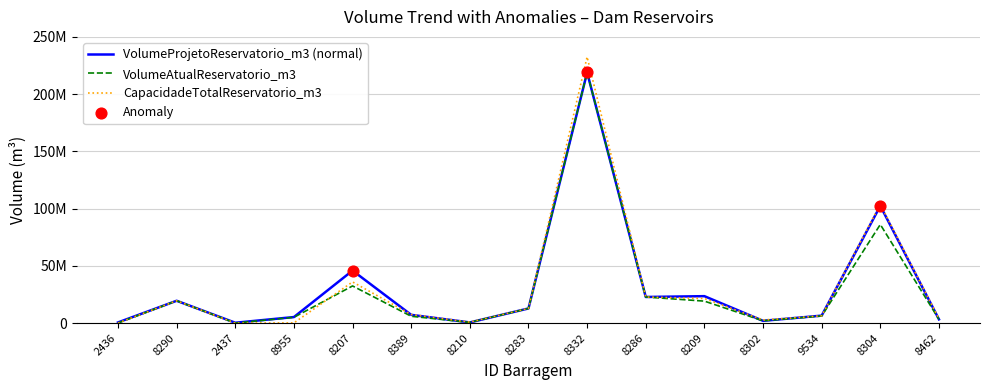

At which category is the sum across all series the highest?

8332